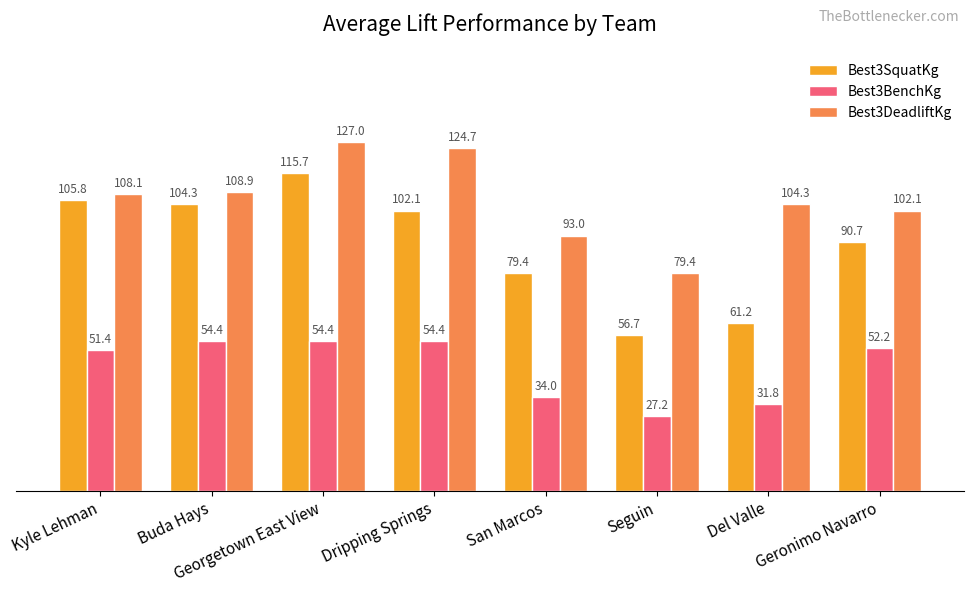

Does the chart contain stacked bars?

No